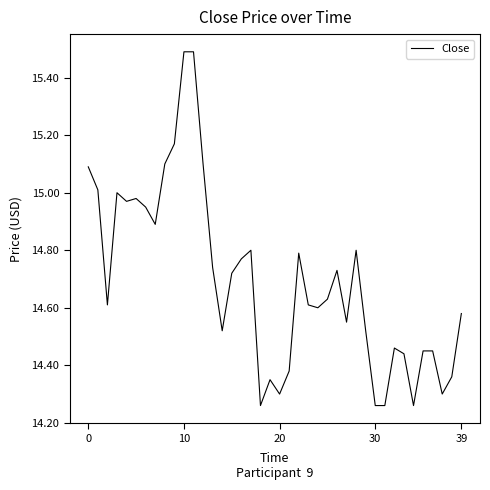

What is the difference between the maximum and minimum values?

1.2